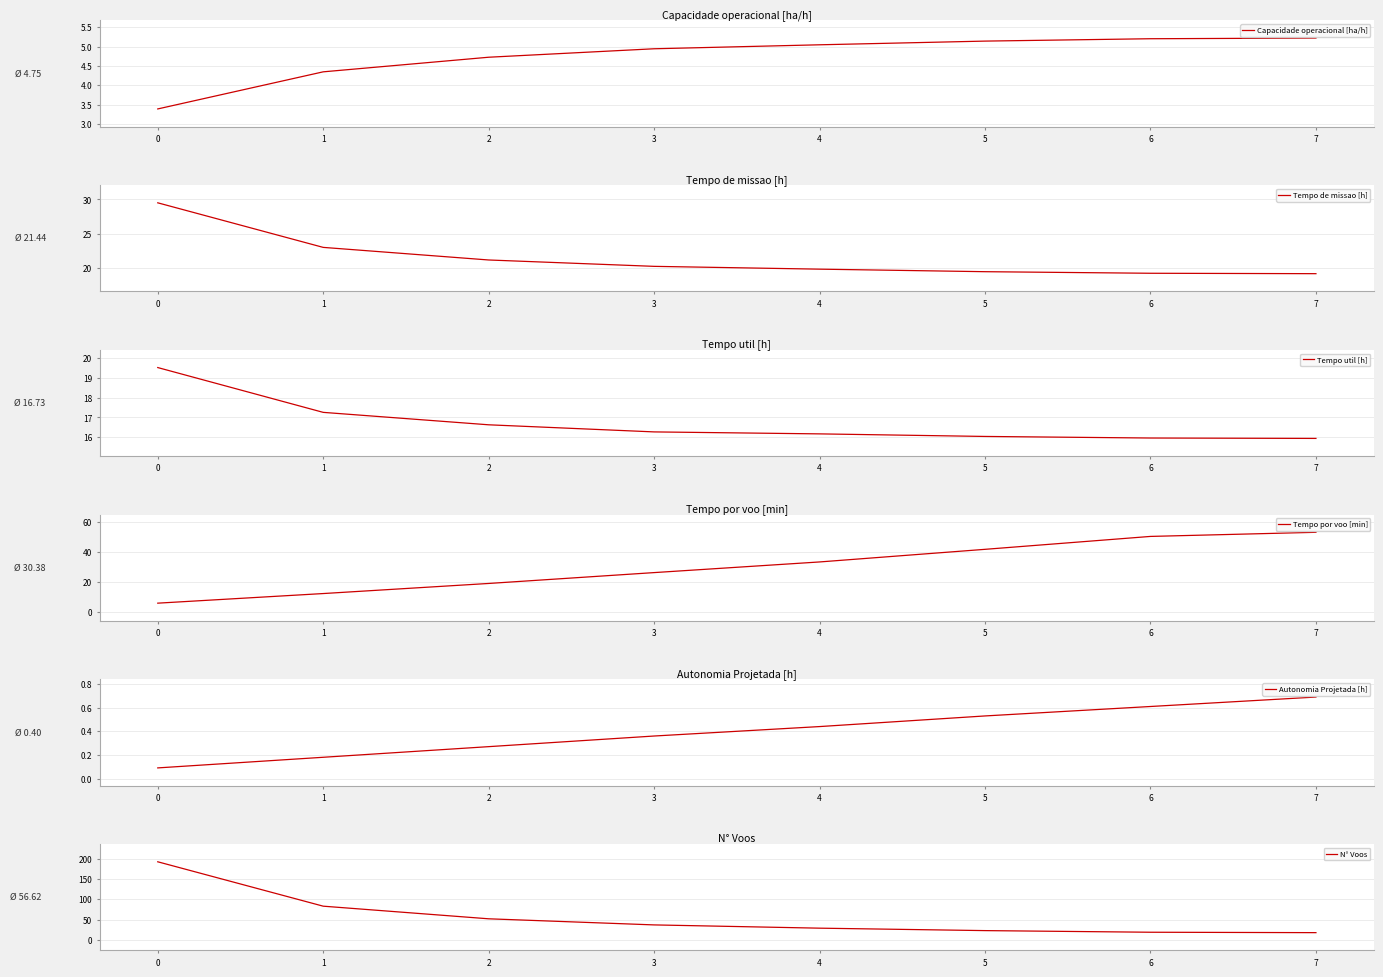

Is it true that Tempo por voo [min] equals 19.2 at 2?

True